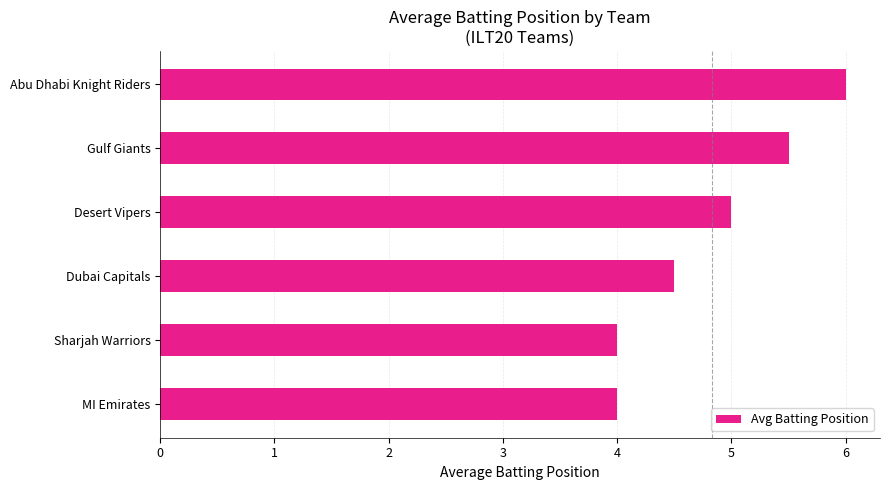

The chart shows a value of 5.5 at Gulf Giants. True or false?

True